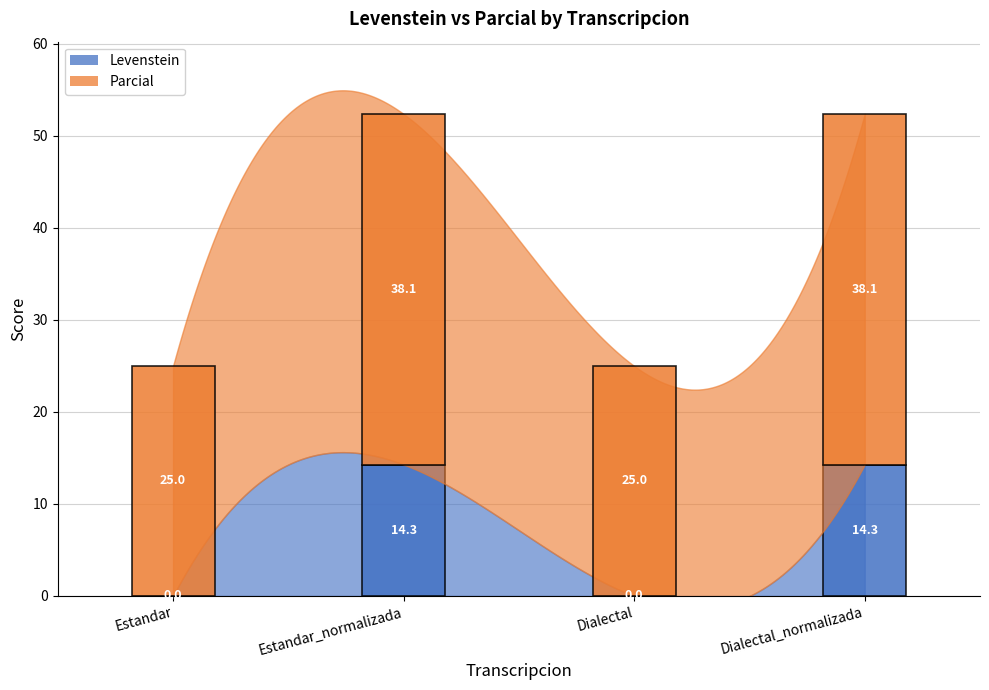

In Parcial, how many points are lower than both neighbors (excluding endpoints)?

1